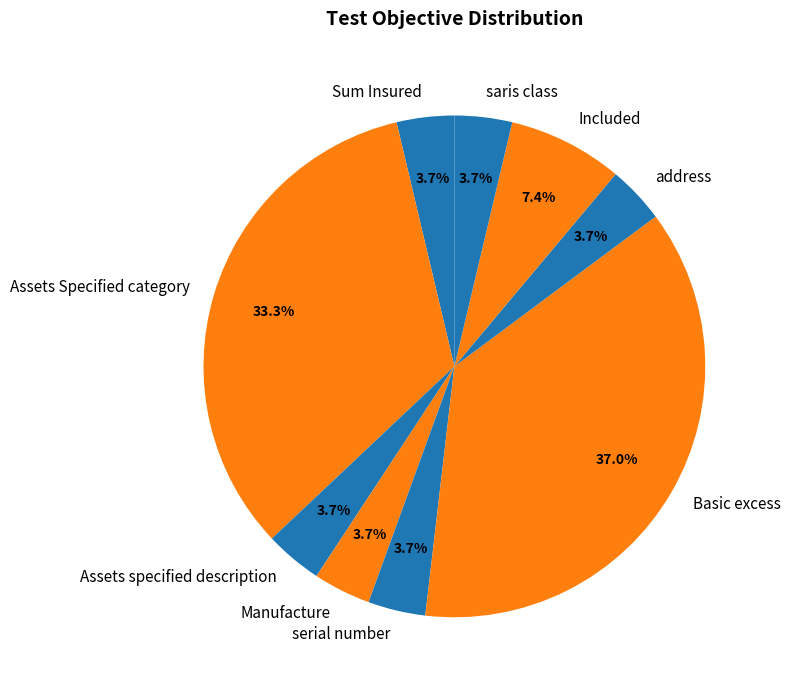

To the nearest percent, what is the combined percentage of Basic excess and Sum Insured?

41%